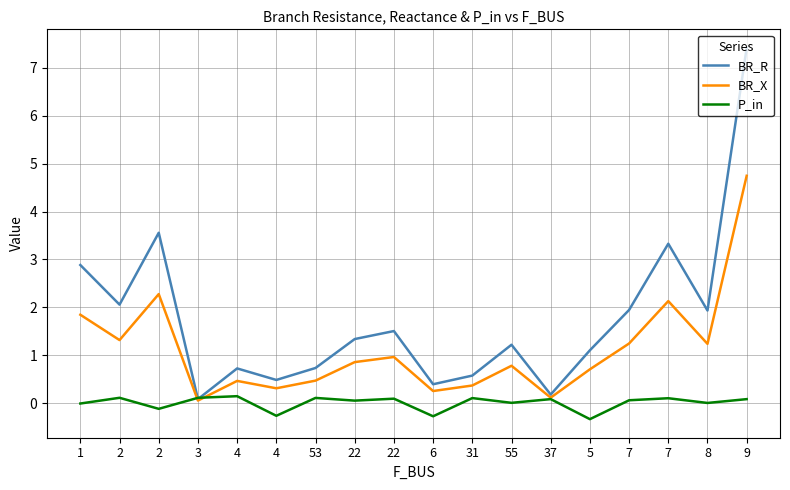

True or false: BR_R has more than 1 interior local peaks.

True